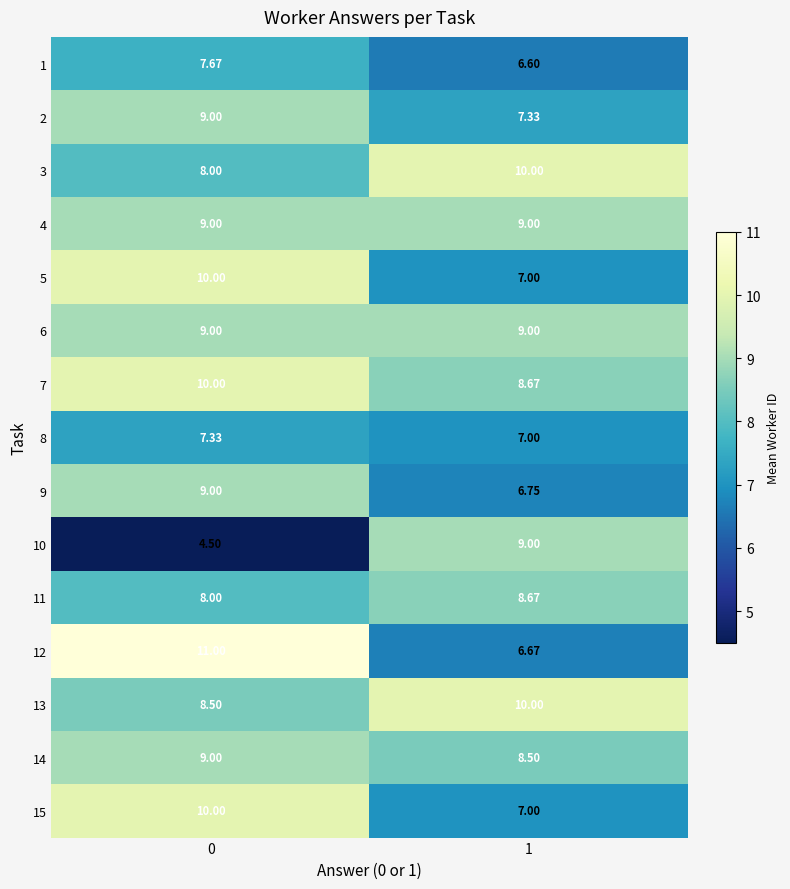

How many distinct data groups are displayed?

15